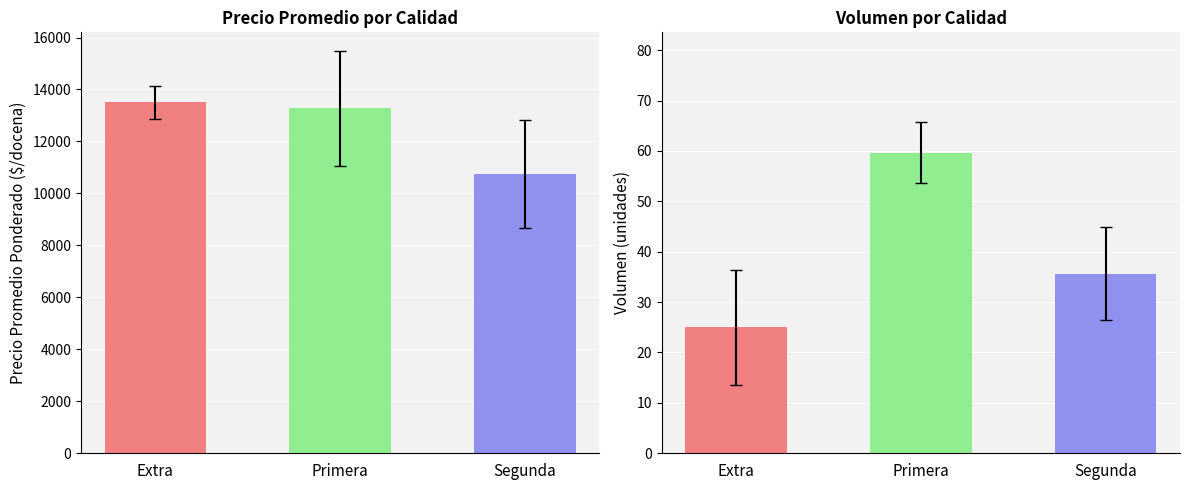

True or false: Precio promedio ponderado has a value of 3819 at Sin calidad.

False